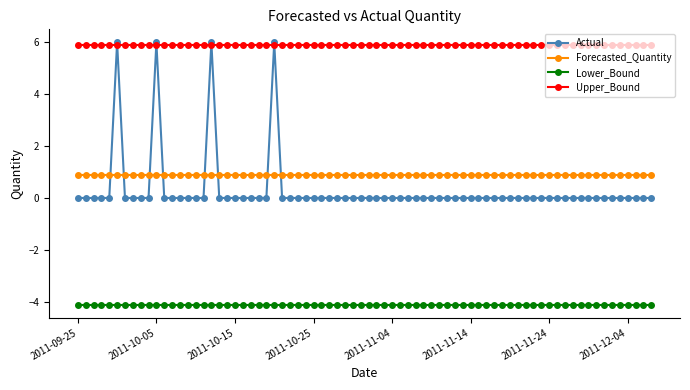

What is the maximum value for Lower_Bound?

-4.1